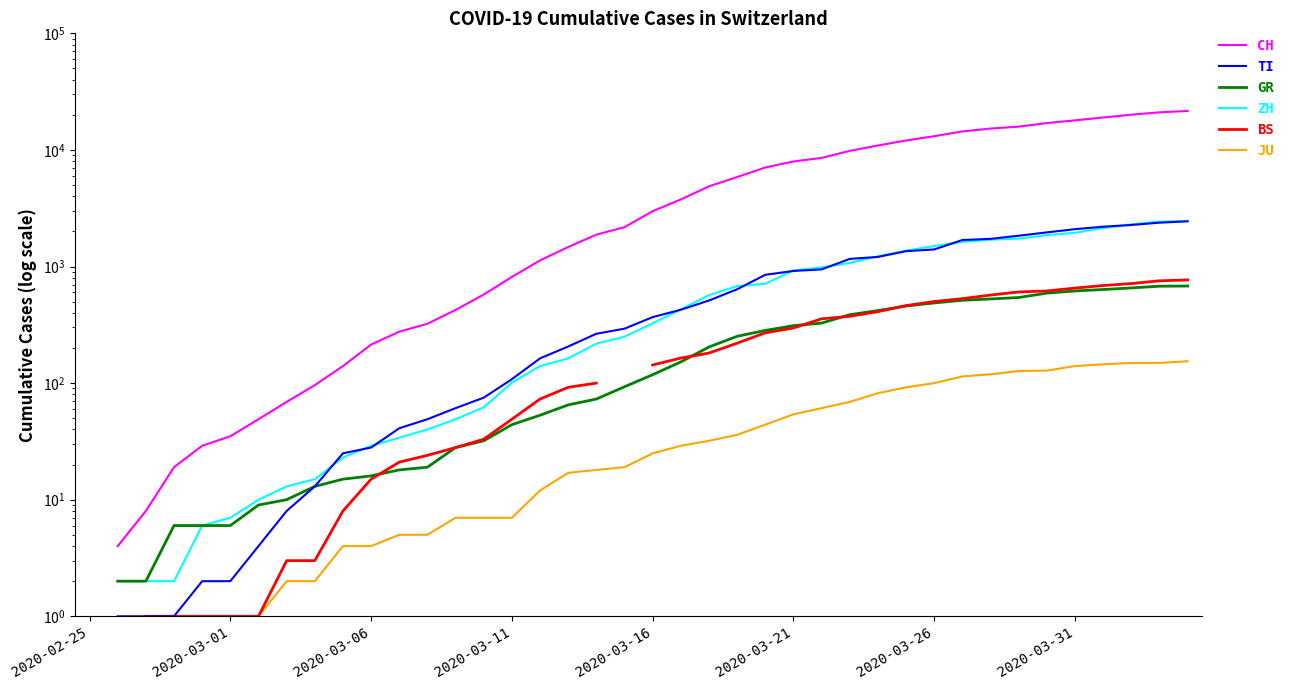

The ZH series shows 326.0 at 2020-03-16. True or false?

True